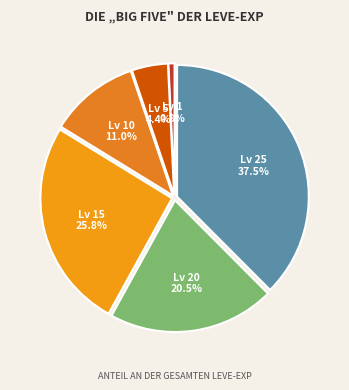

Which category has the biggest portion of the pie?

Lv 25